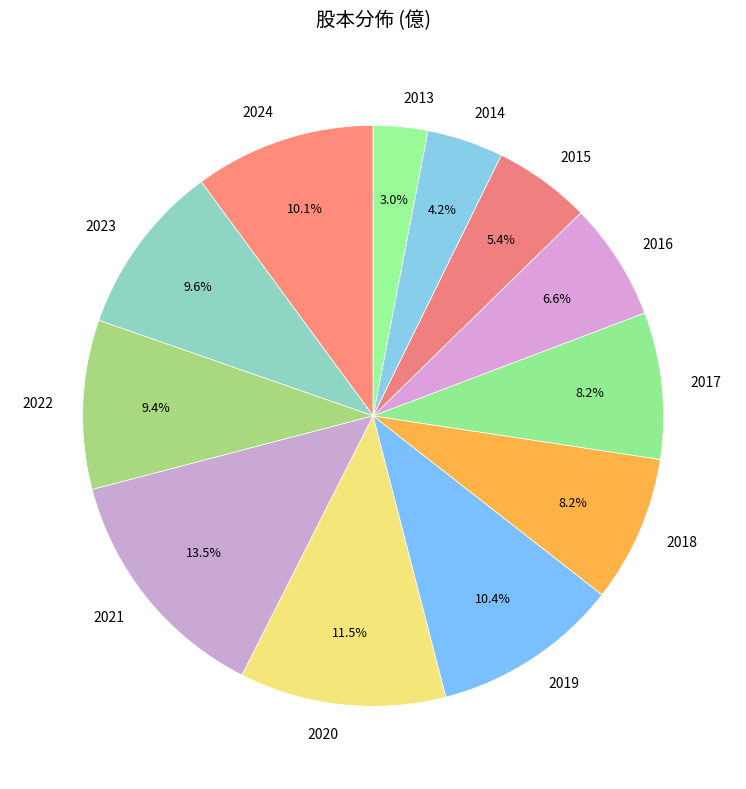

To the nearest percent, what is the combined percentage of 2022 and 2023?

19%